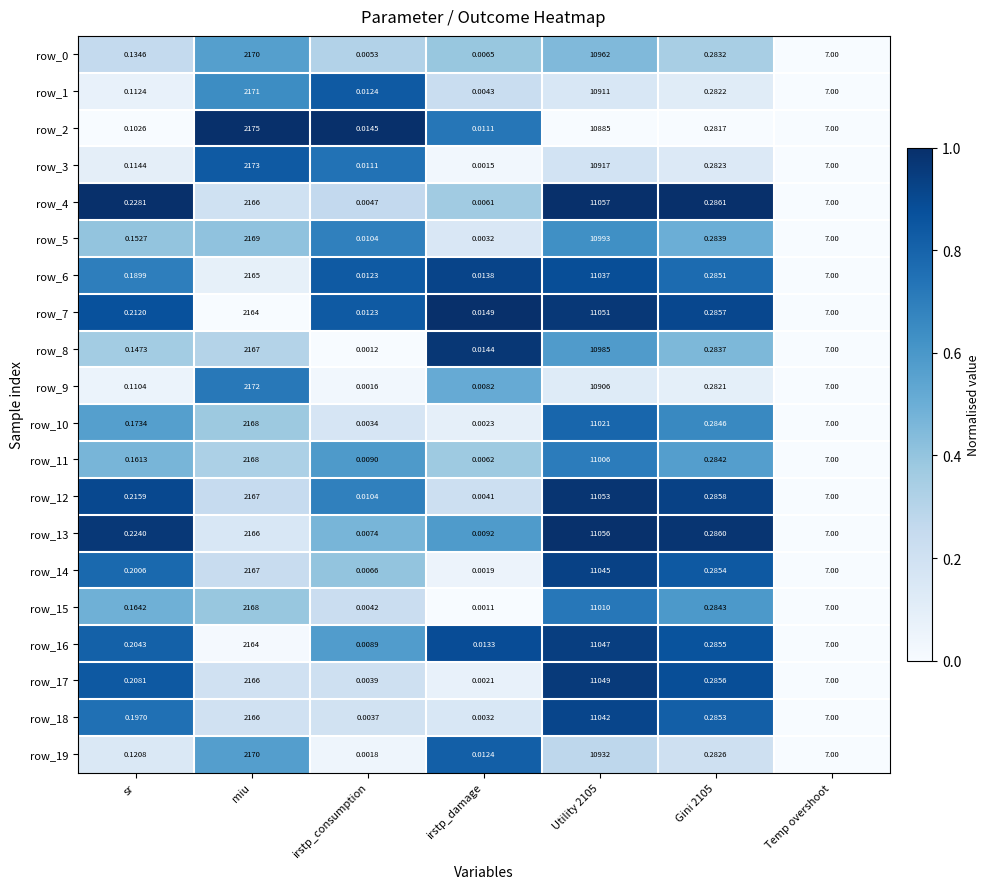

At which category does the chart reach its minimum across all series?

irstp_damage